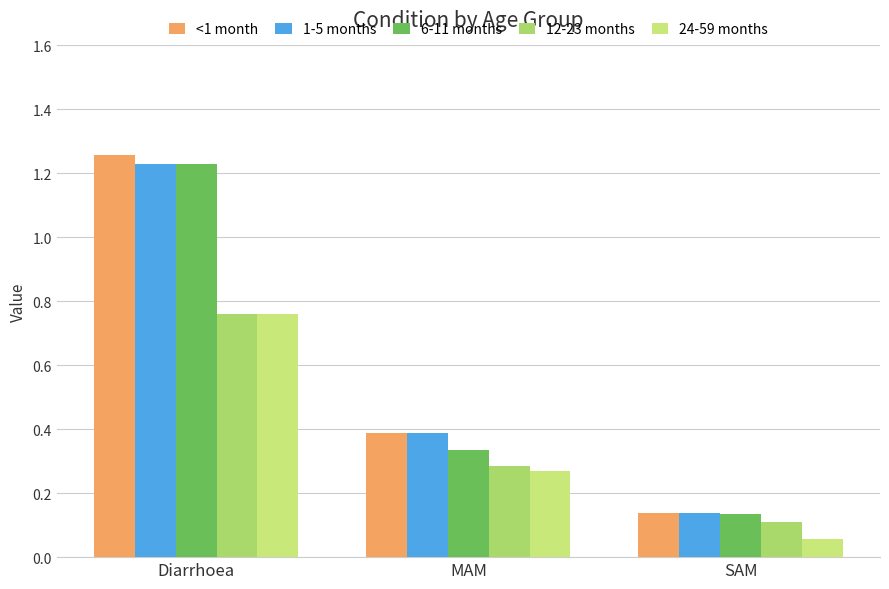

How many bars are there in each group?

5